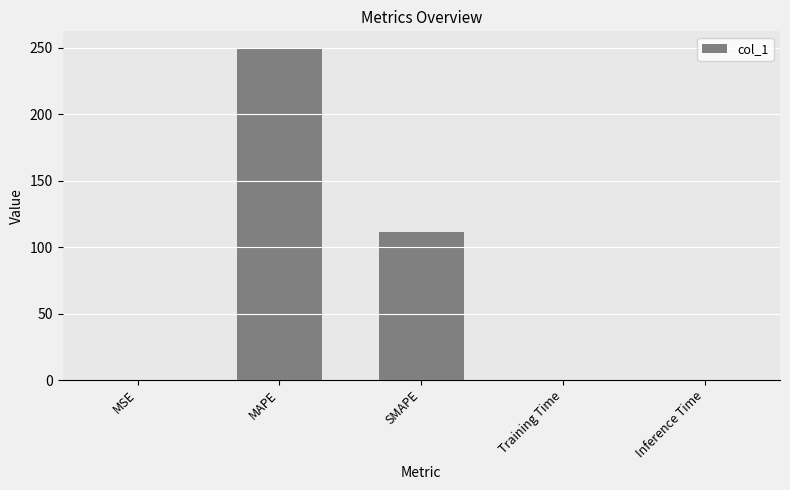

What is the sum of all values?

360.8